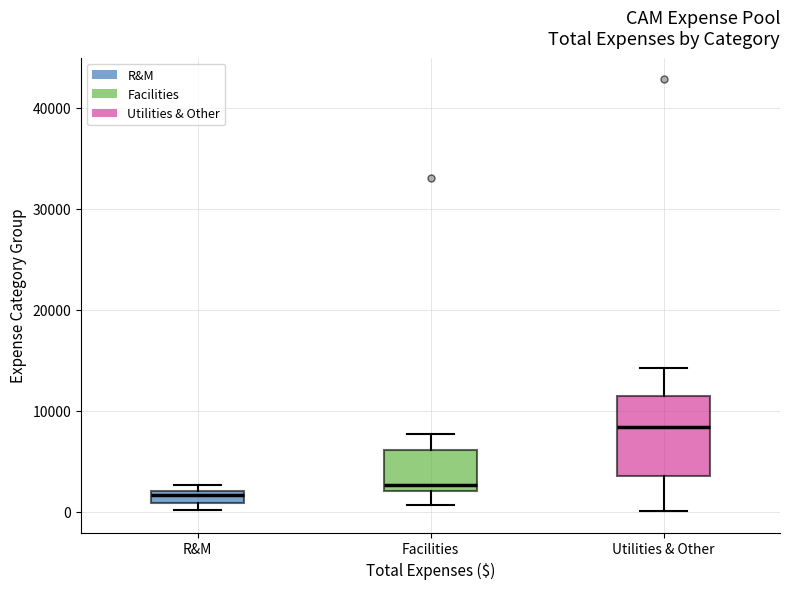

Where does the lower whisker of the box for Facilities end on the y-axis? The values are not printed on the chart, so give them approximately, as read against the axis.

1000